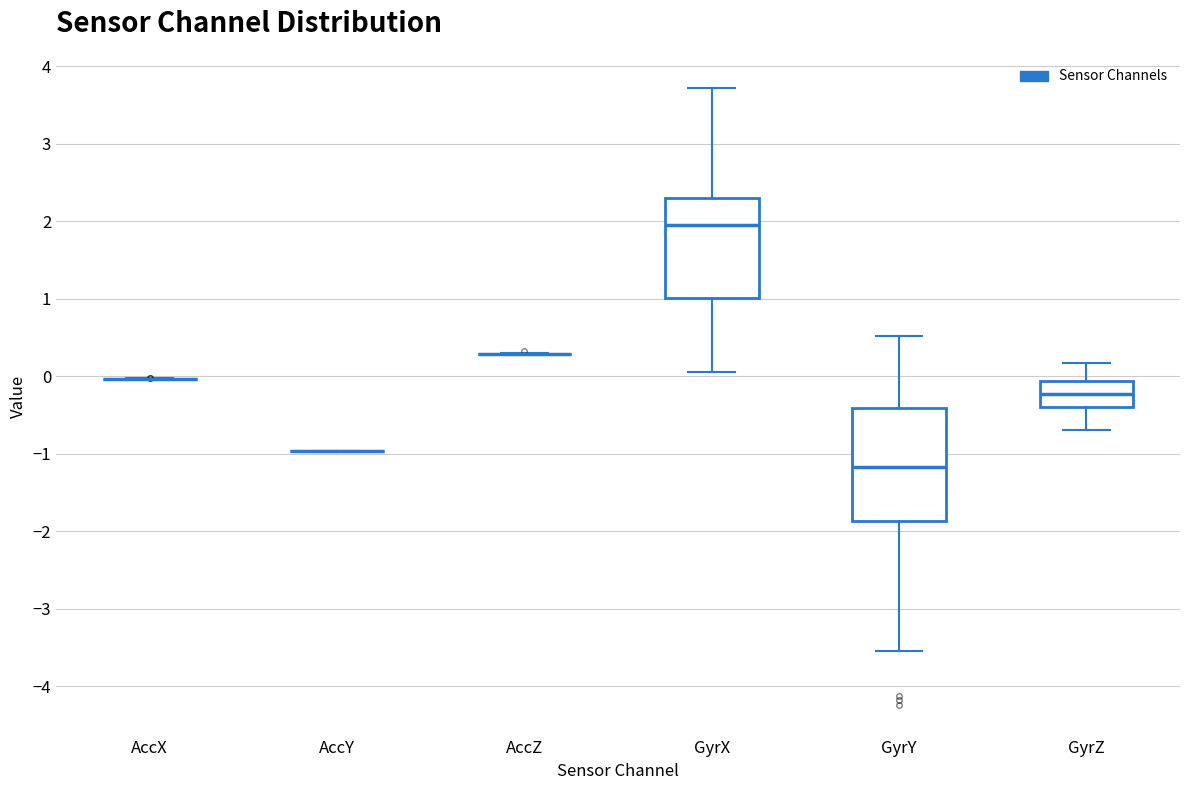

Reading left to right, read every box against the y-axis: the position of its median line, the range the box covers, and the ends of its whiskers. The values are not printed on the chart, so give them approximately, as read against the axis.

AccX: box collapsed to a line at 0.0, whiskers 0.0 to 0.0
AccY: box collapsed to a line at -1.0, whiskers -1.0 to -1.0
AccZ: box collapsed to a line at 0.3, whiskers 0.3 to 0.3
GyrX: median 1.9, box 1.0 to 2.3, whiskers 0.1 to 3.7
GyrY: median -1.2, box -1.9 to -0.4, whiskers -3.6 to 0.5
GyrZ: median -0.2, box -0.4 to -0.1, whiskers -0.7 to 0.2